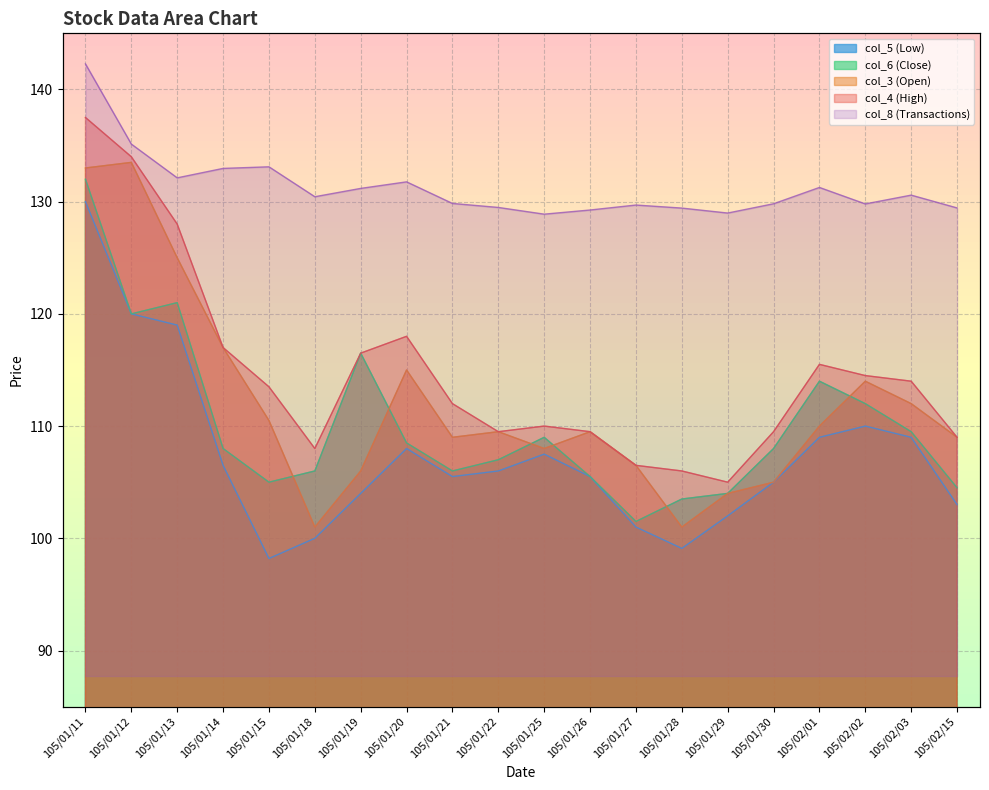

Which category has the lowest value in the col_3 series?

105/01/18